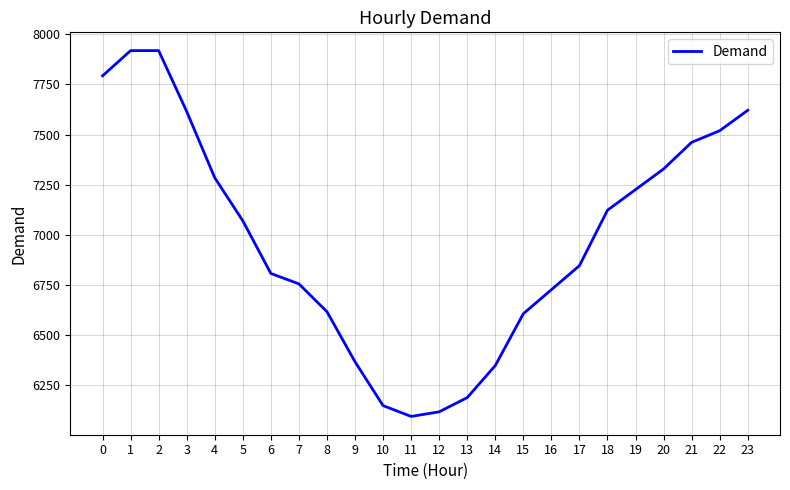

Which has a higher value, 16 or 18?

18